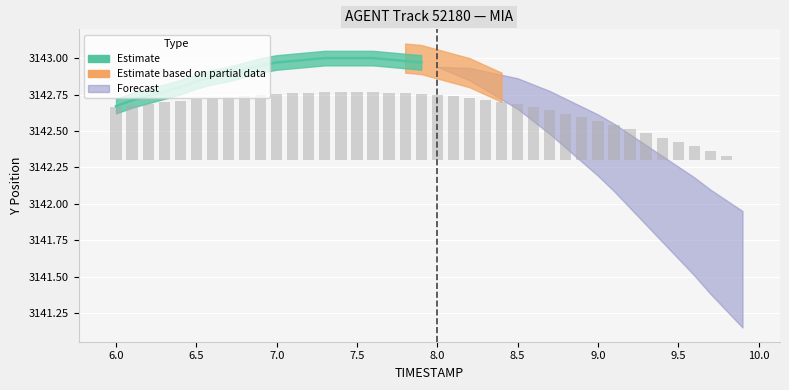

What is the average value?

0.3